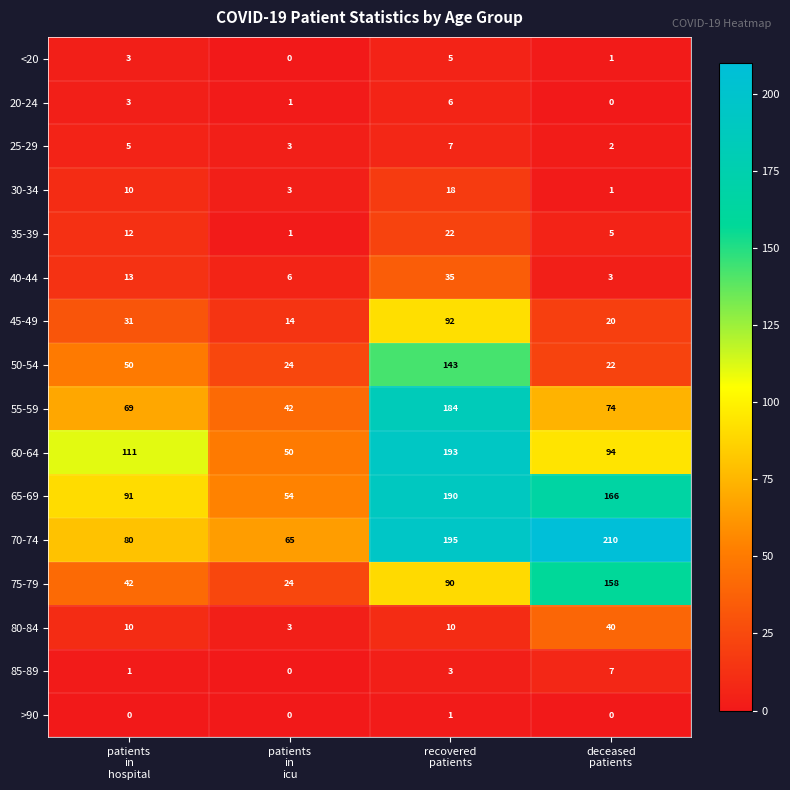

At how many categories does at least one series exceed 181?

2